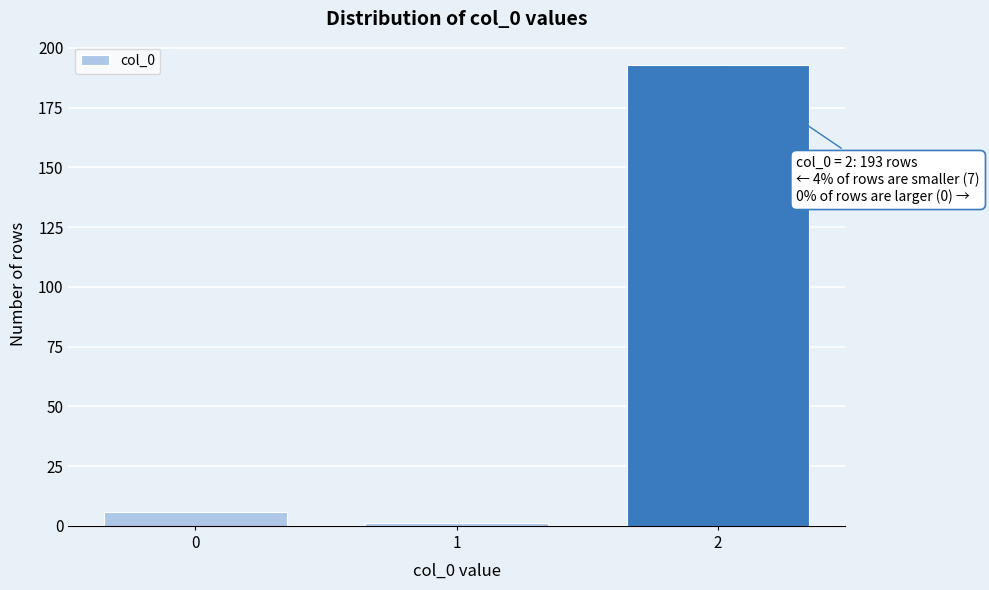

Reading right to left, list all the values displayed in this chart.

2=193	1=1	0=6